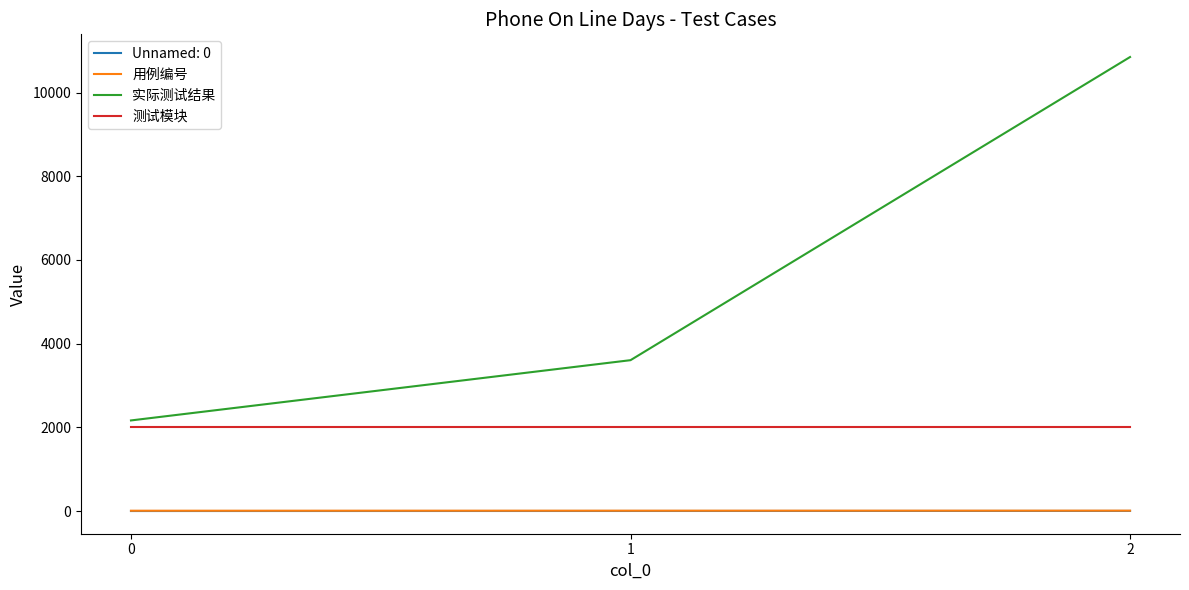

The 用例编号 series shows 7 at 0. True or false?

True